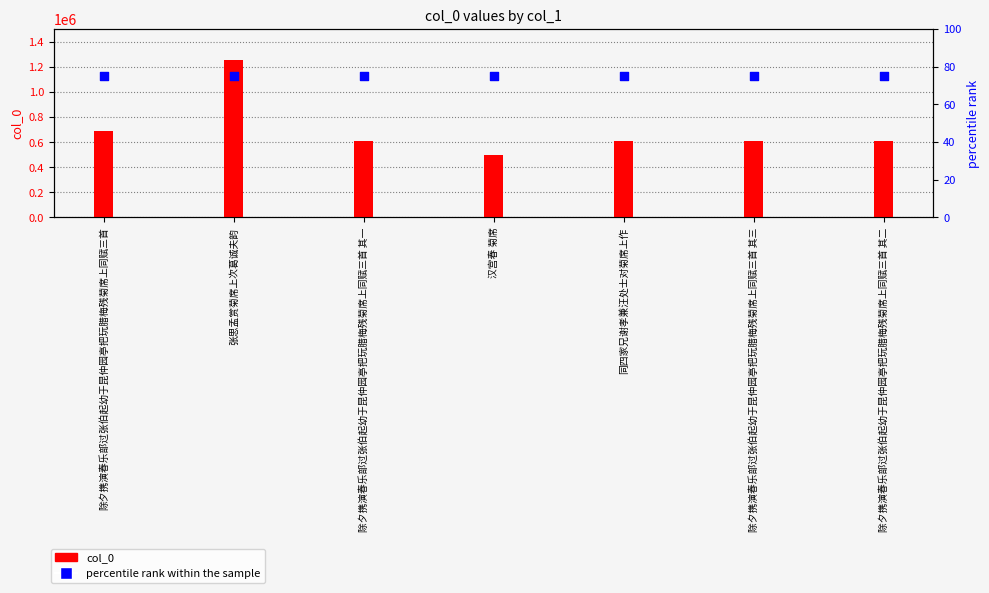

What is the total value across all series at 除夕携演春乐部过张伯起幼于昆仲园亭把玩腊梅残菊席上同赋三首 其一?

610550